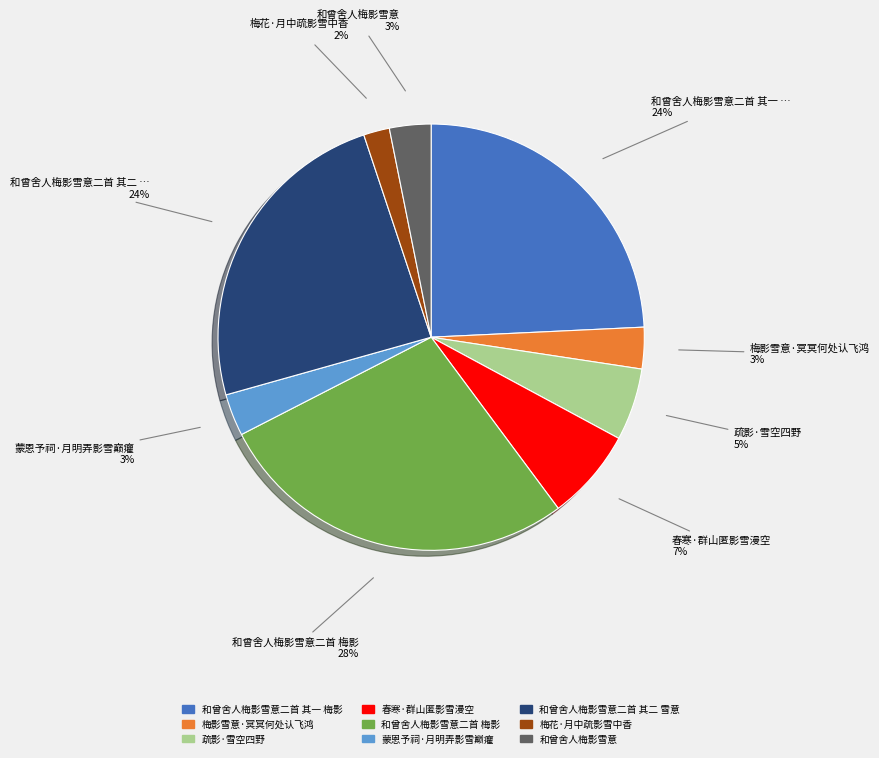

To the nearest percent, what is the difference between the largest and smallest slice percentages?

26%